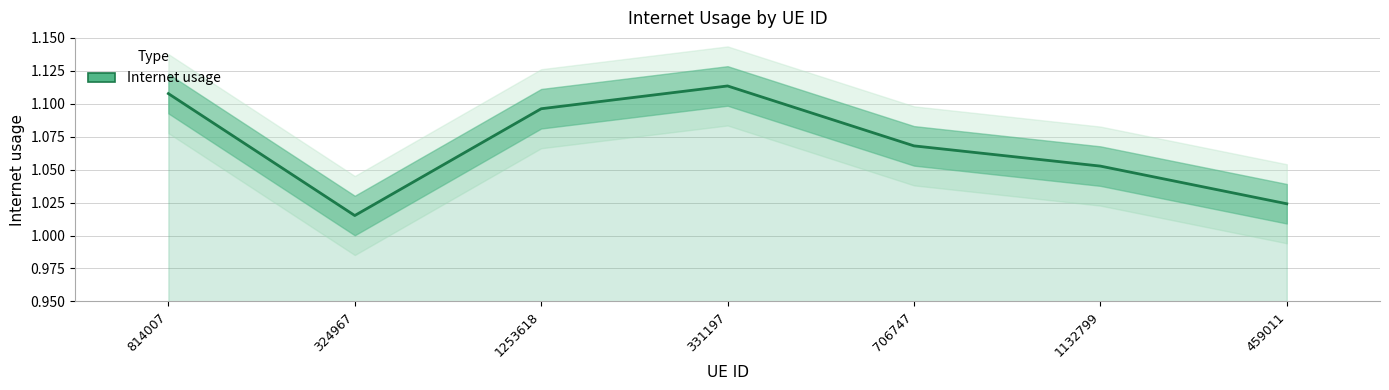

True or false: the data shows 1.1 at 706747.

True